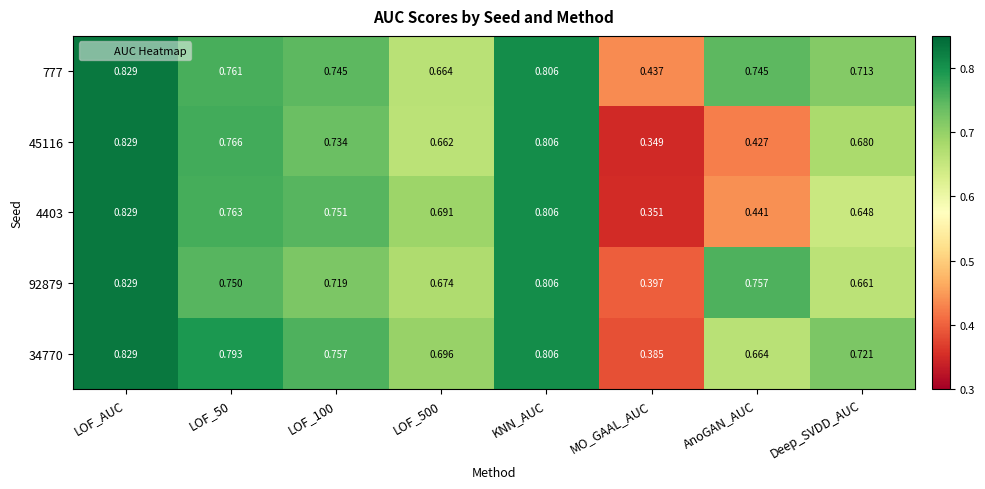

Which category has the lowest value in the 45116 series?

MO_GAAL_AUC